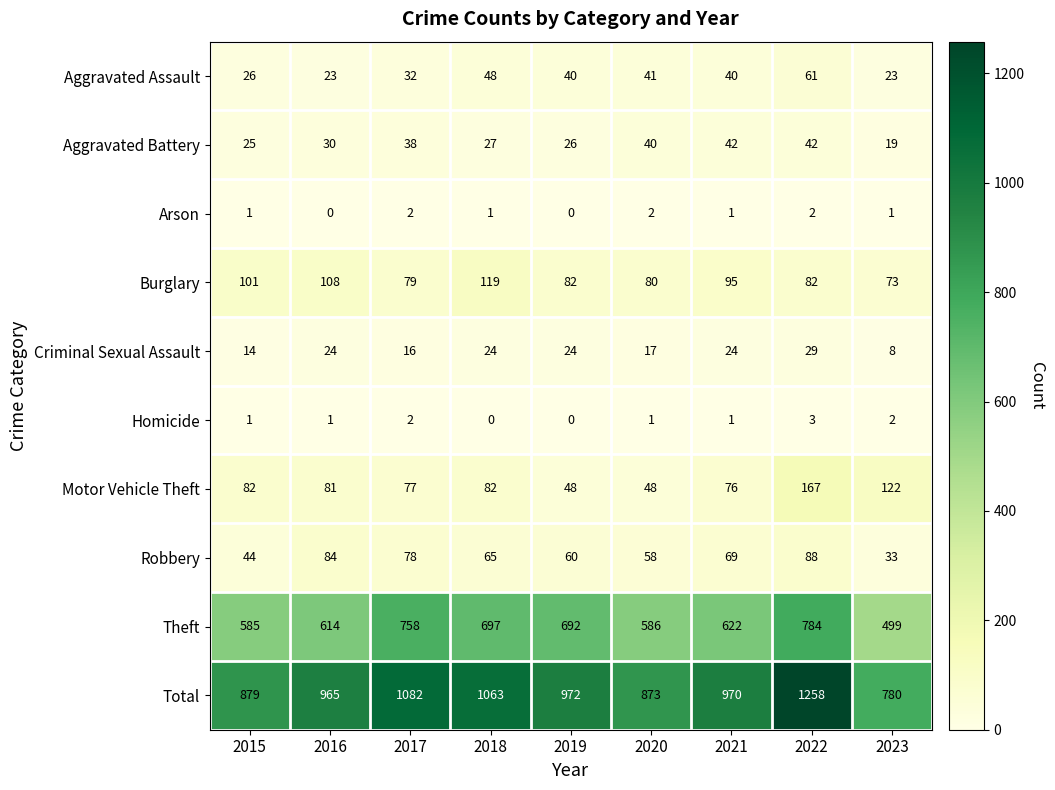

True or false: Criminal Sexual Assault has a value of 16 at 2017.

True